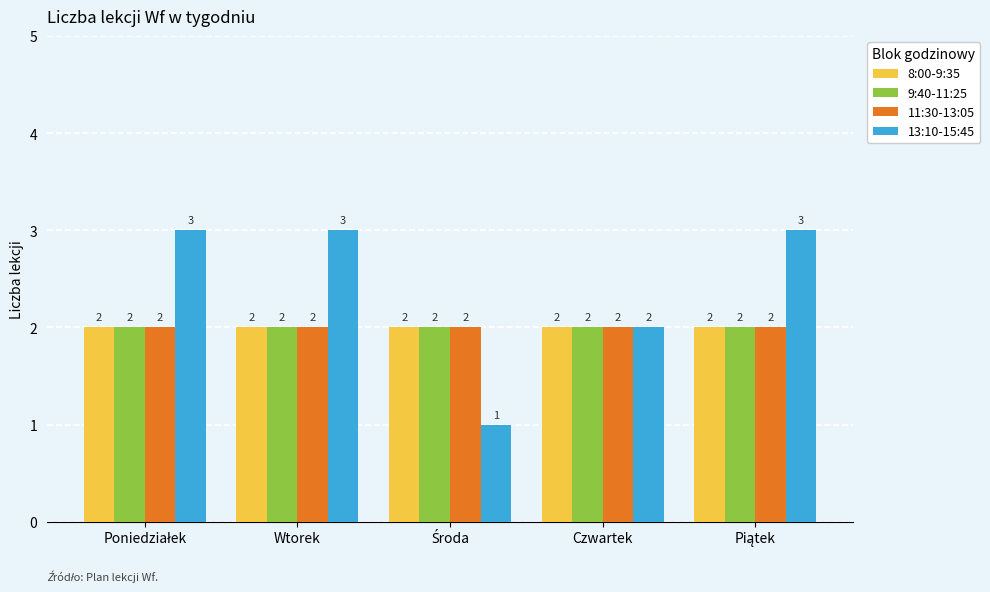

Which series has the widest spread of values?

13:10-15:45